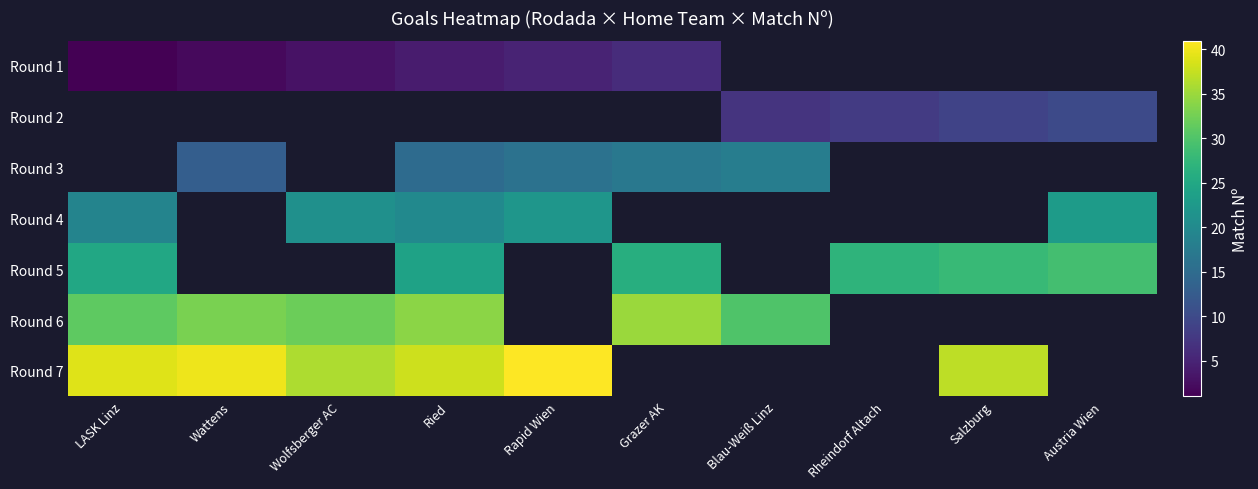

At which label is Round 7 closest to 38?

Ried